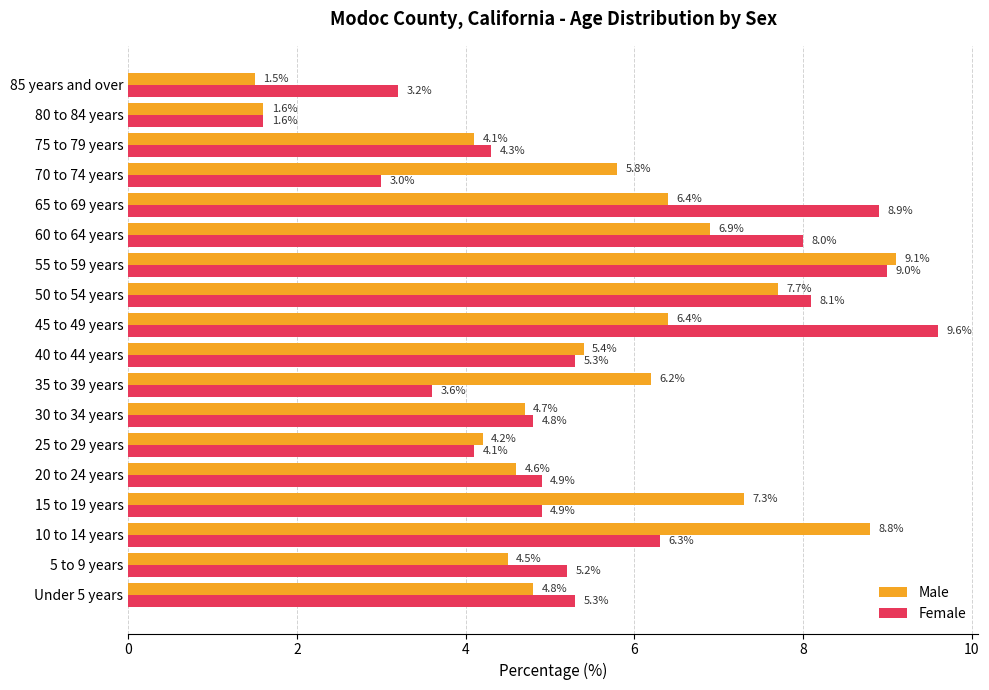

Rank the series by their maximum value, from lowest to highest.

Male, Female